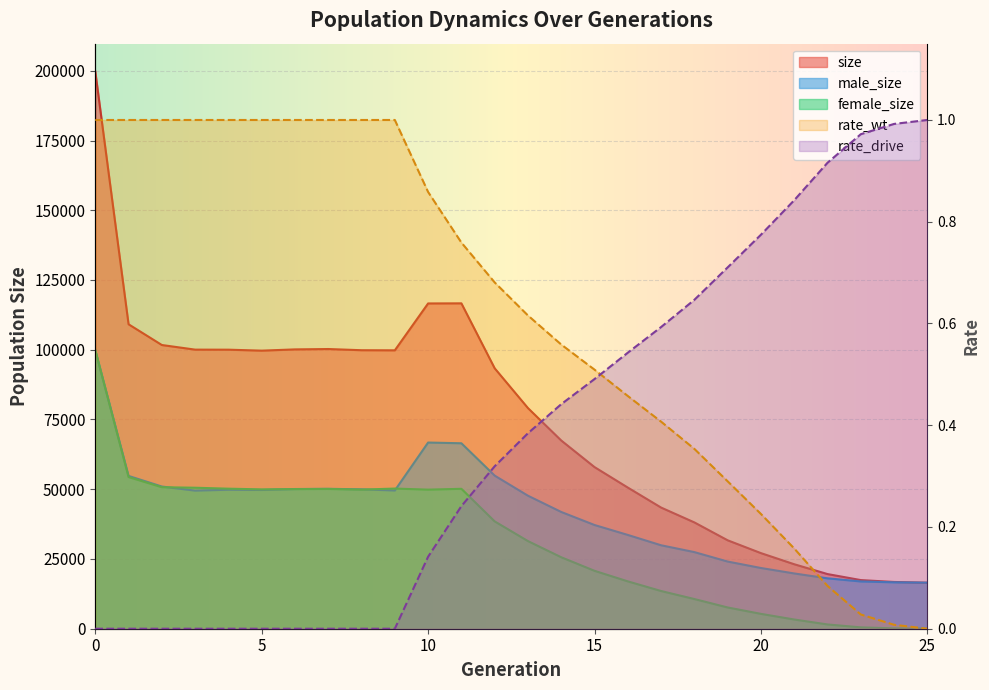

Read the male_size value at 1.

54770